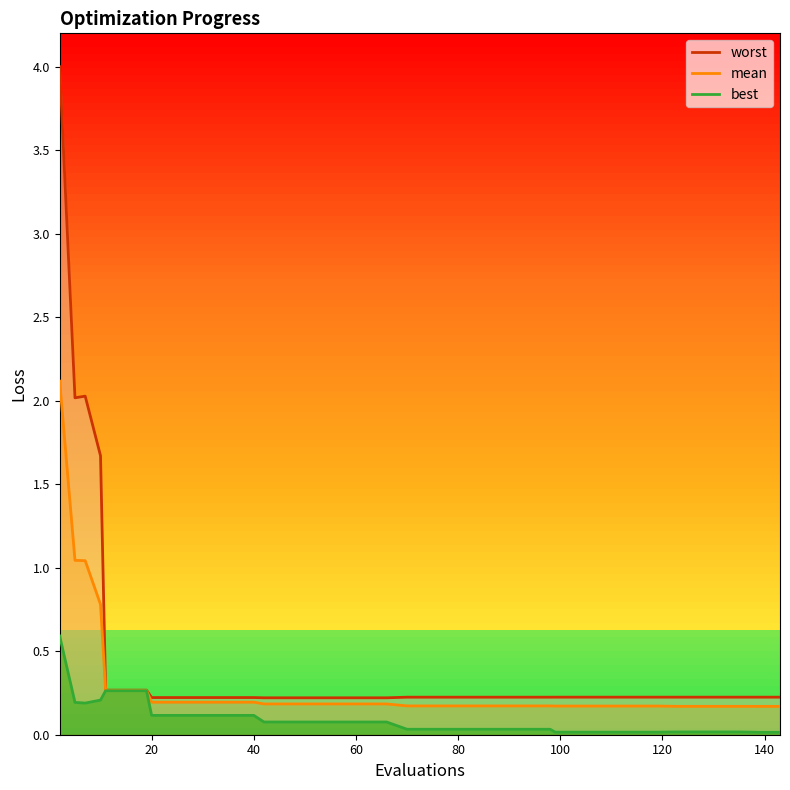

How many interior local valleys does the best series have?

1